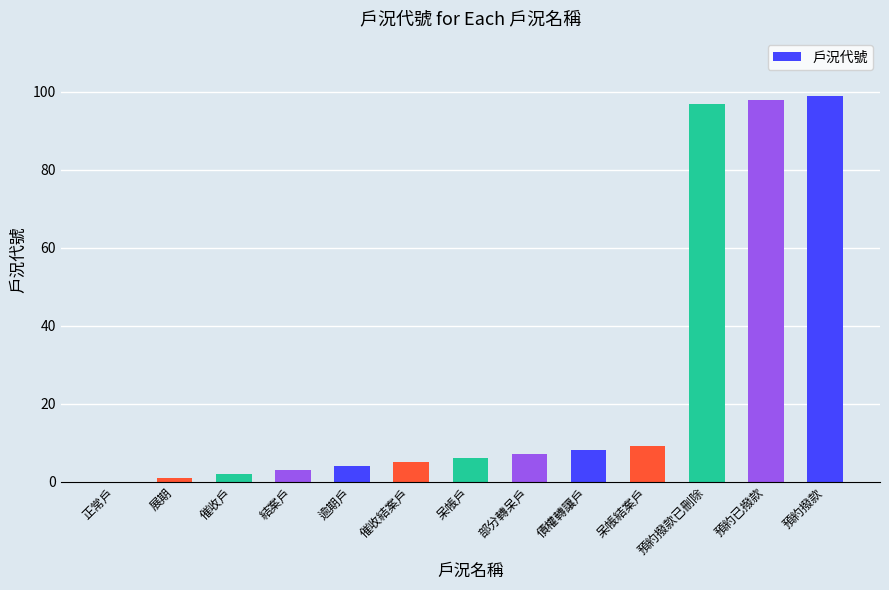

Approximately how many times larger is the value at 逾期戶 compared to 結案戶?

1.3